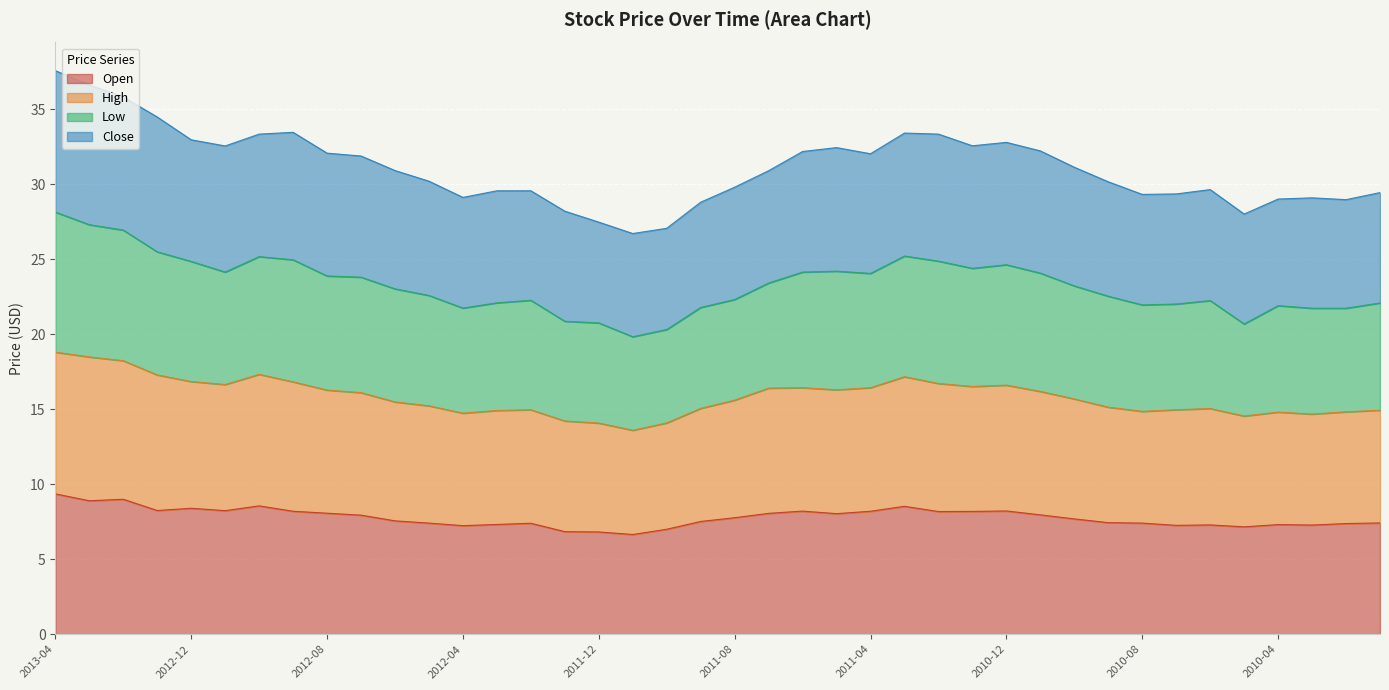

Does the chart display data point markers on the line(s)?

No